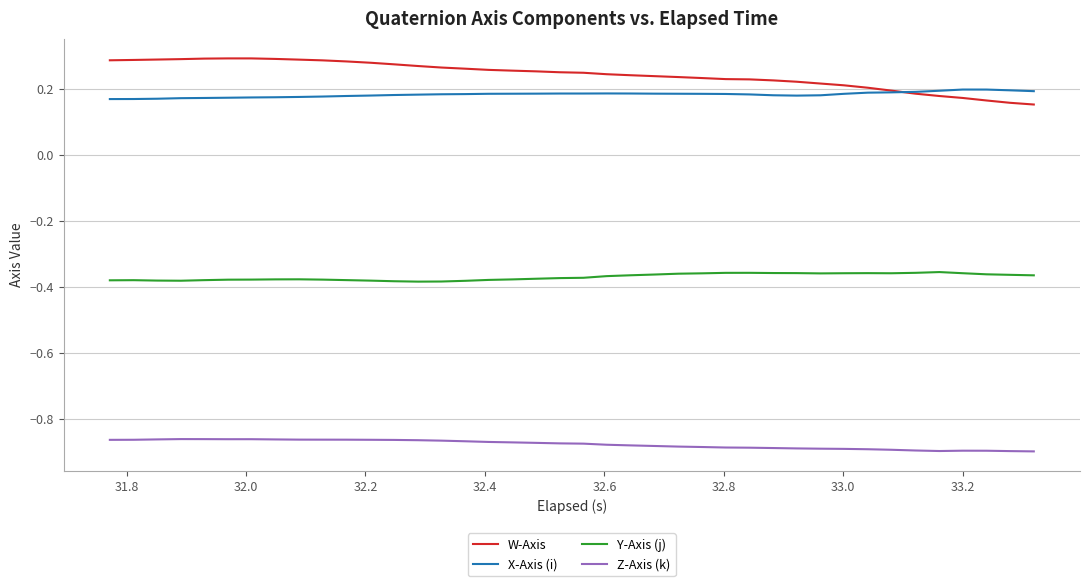

Does the chart have visible grid lines?

Yes